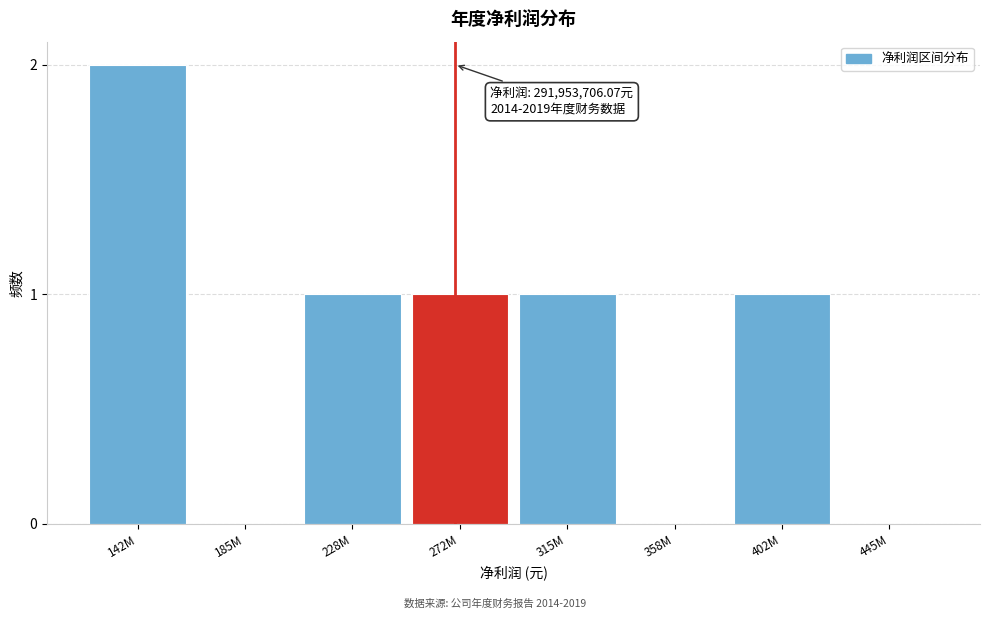

Reading left to right, list all the values displayed in this chart.

142M=2	185M=0	228M=1	272M=1	315M=1	358M=0	402M=1	445M=0